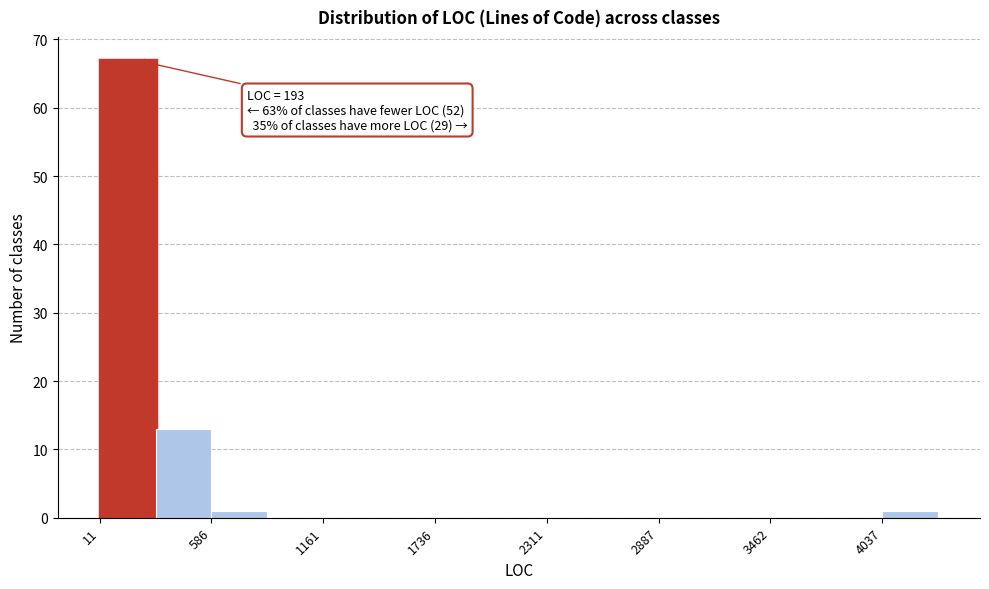

Around what value on the x-axis is the tallest bar? Give the approximate position of its centre, as read against the axis.

200